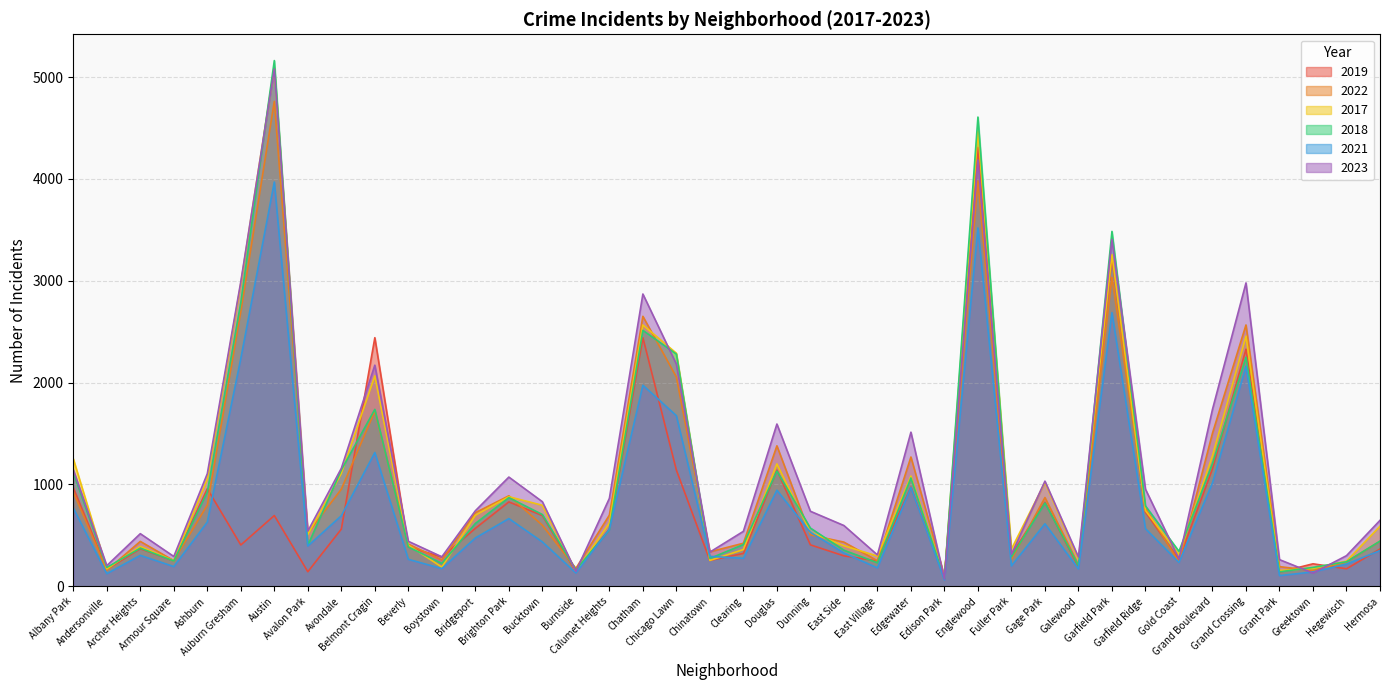

What is the difference between the highest and lowest values at Bridgeport?

267